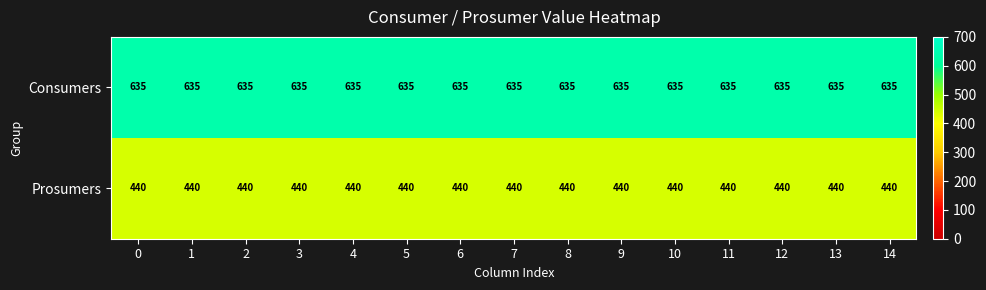

At how many categories does at least one series exceed 467?

15